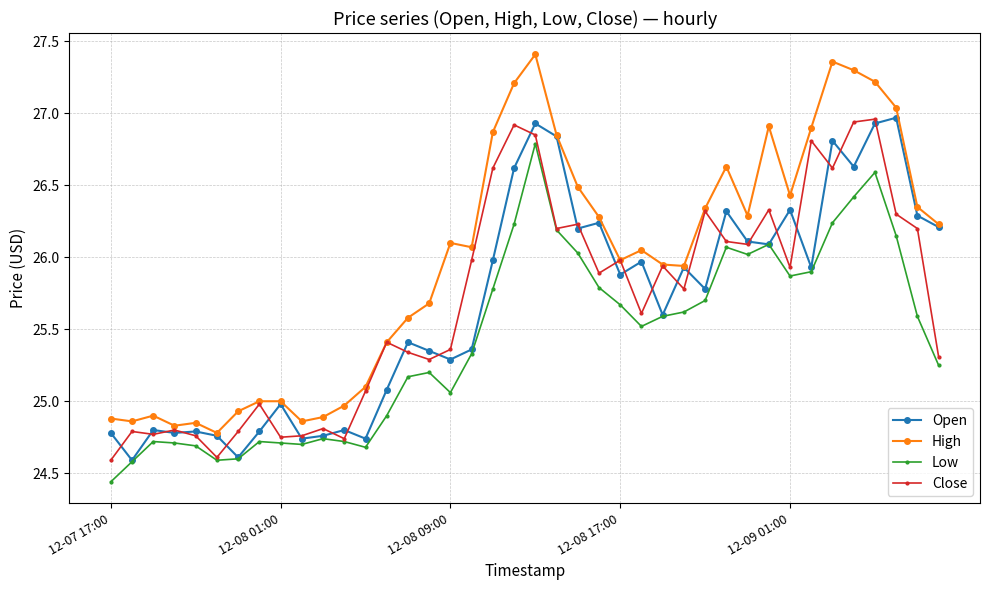

True or false: Open has more than 1 points higher than both neighbors.

True